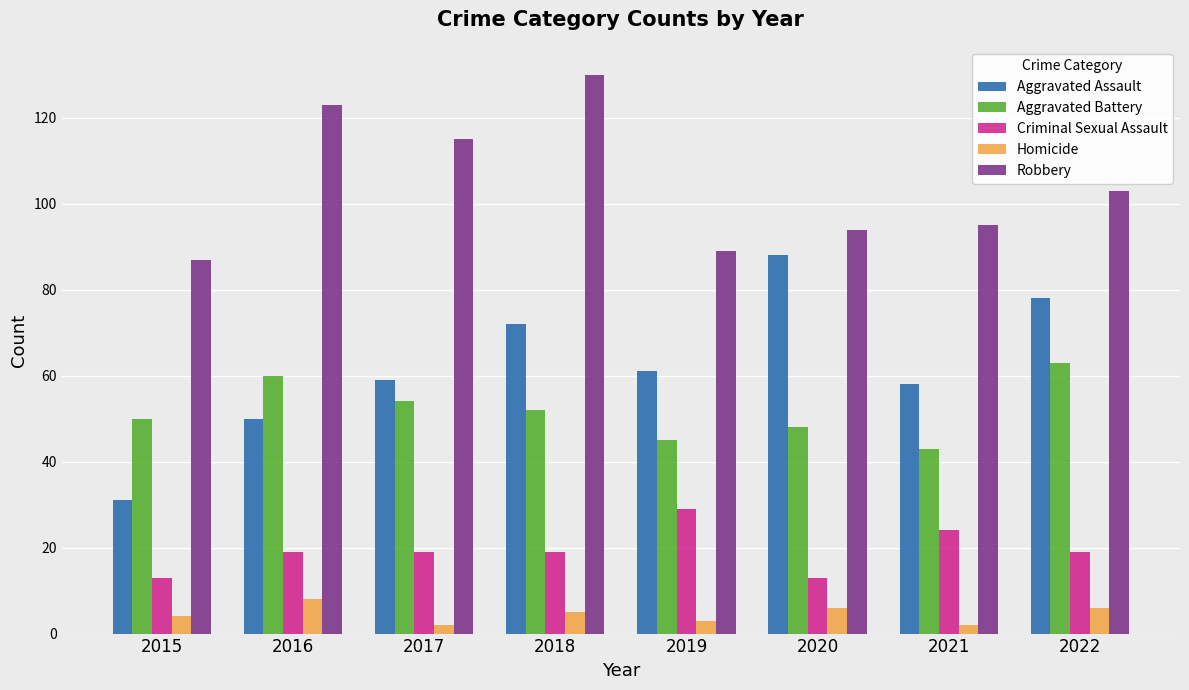

The Homicide series shows 6 at 2022. True or false?

True